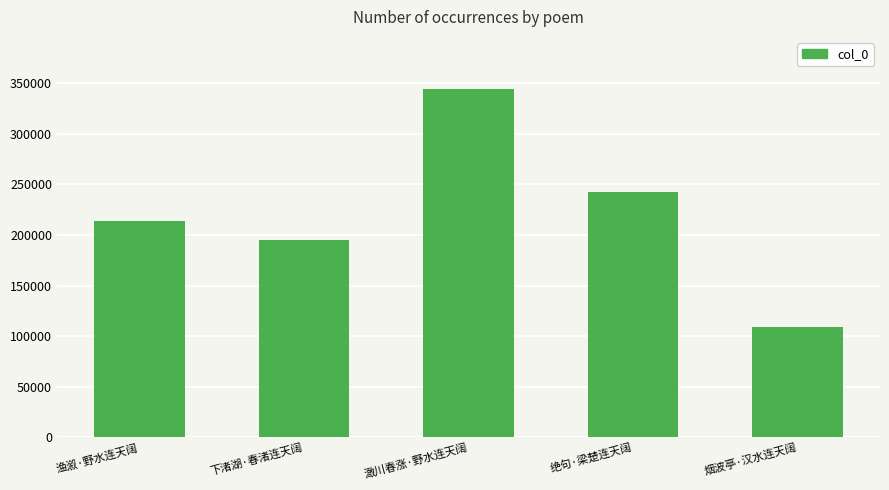

Reading right to left, transcribe all the data shown in this chart.

烟波亭·汉水连天阔=109267	绝句·梁楚连天阔=242022	澉川春涨·野水连天阔=344186	下渚湖·春渚连天阔=194685	渔溆·野水连天阔=213540